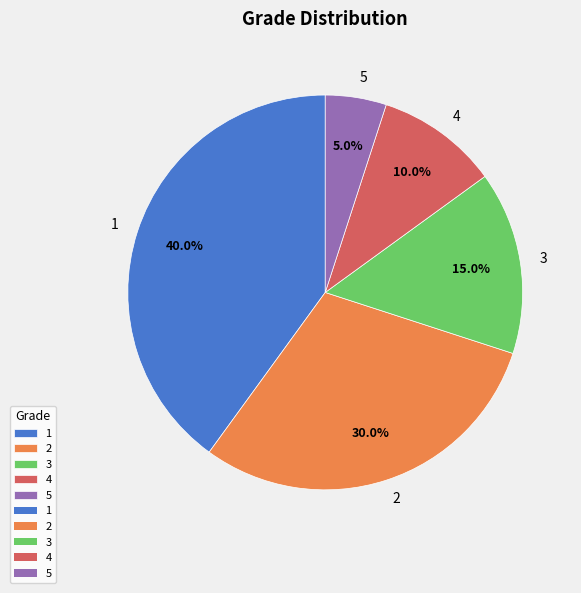

Which category has the smallest portion of the pie?

5